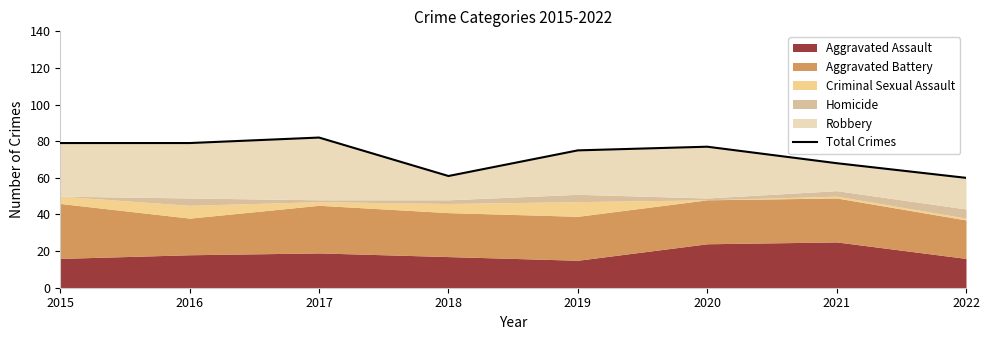

Approximately how many times larger is the value at 2016 compared to 2021?

1.2